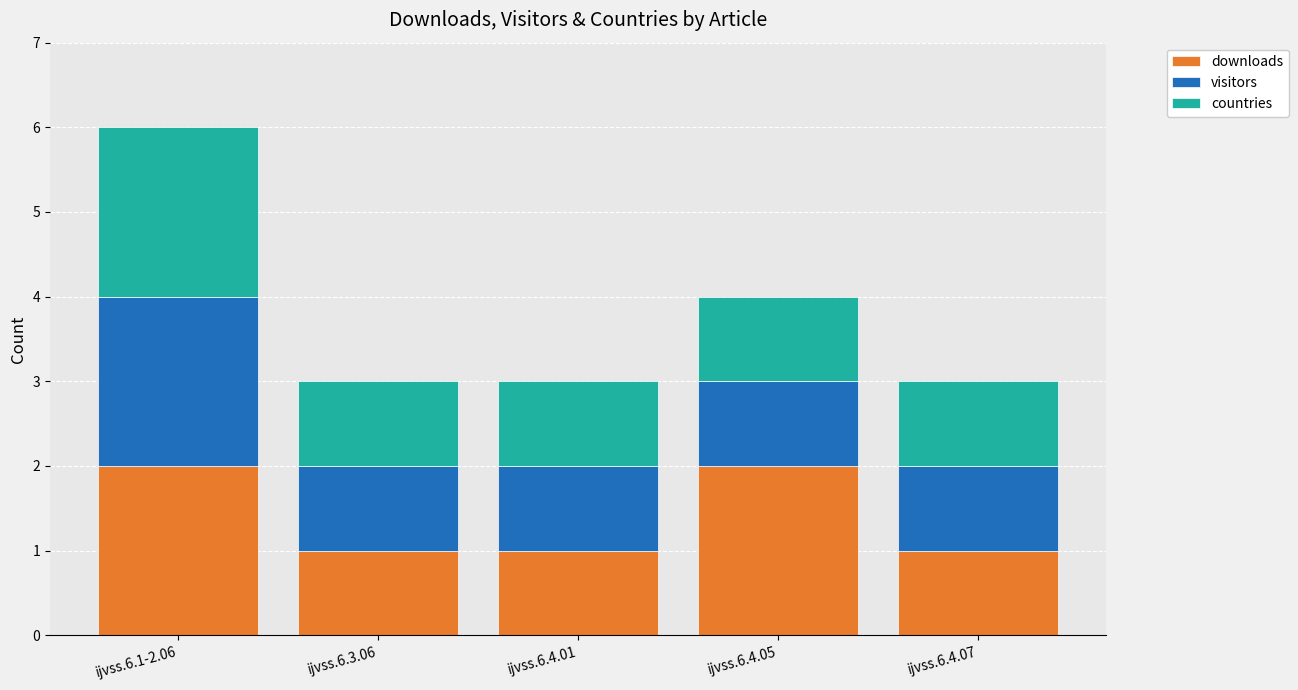

How many bars are there in total?

5